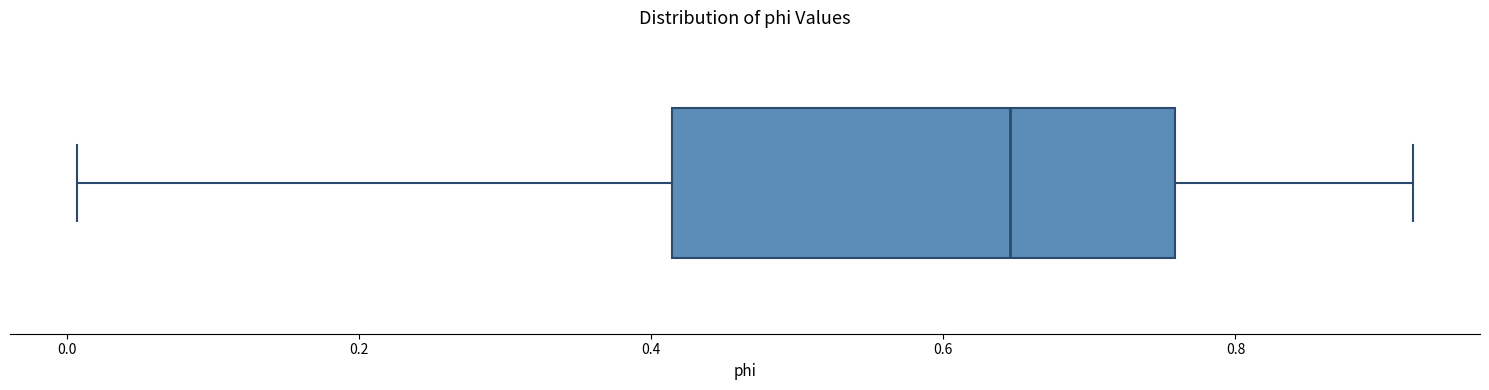

Where does the right whisker of the box end on the x-axis? The values are not printed on the chart, so give them approximately, as read against the axis.

0.92